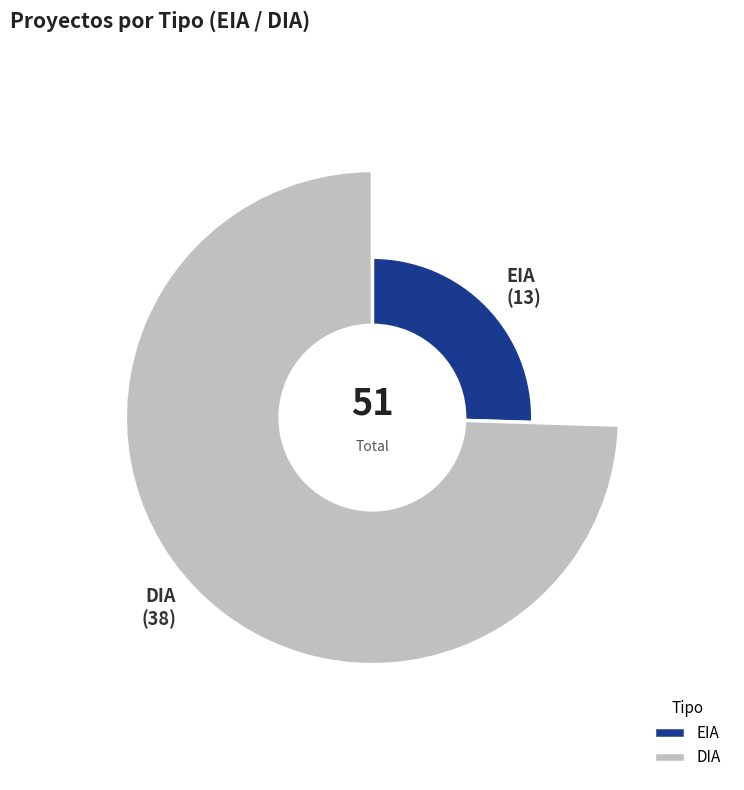

How many segments does this pie chart have?

2